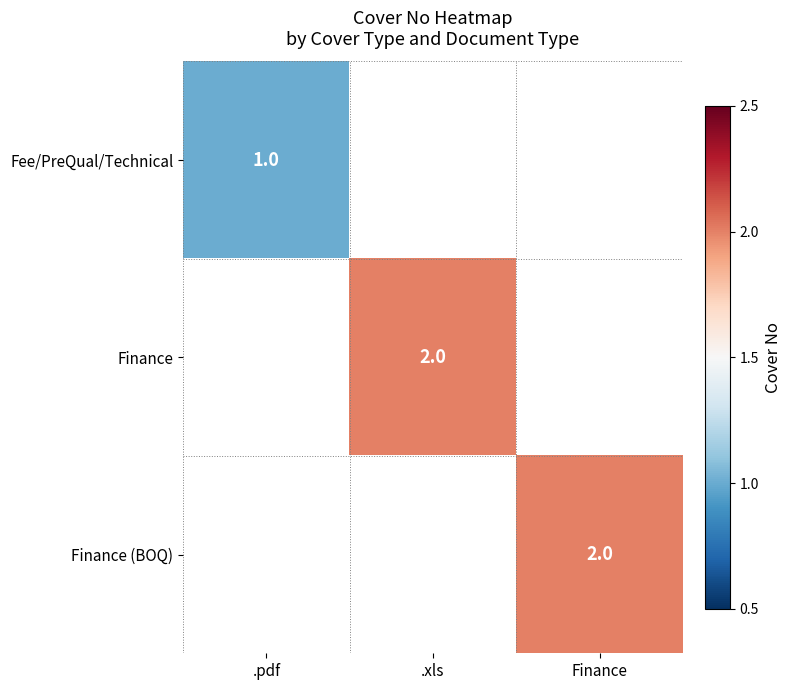

Which label corresponds to the largest value in the chart?

.xls